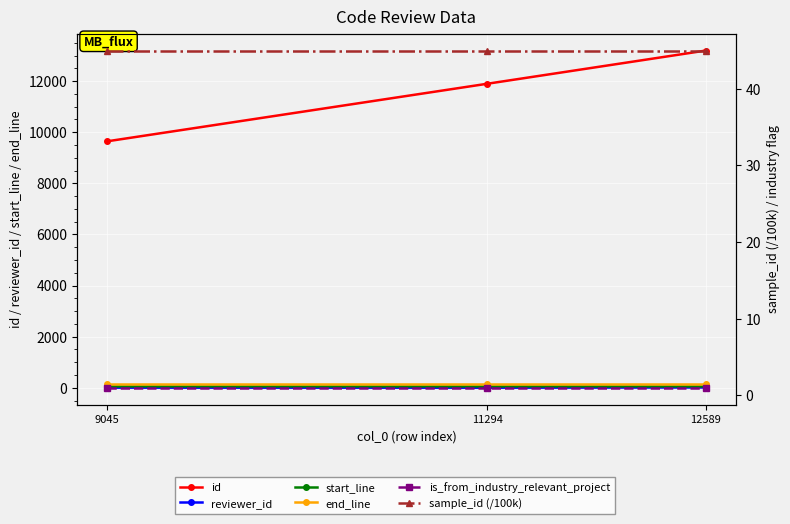

At which label is reviewer_id closest to 7?

9045